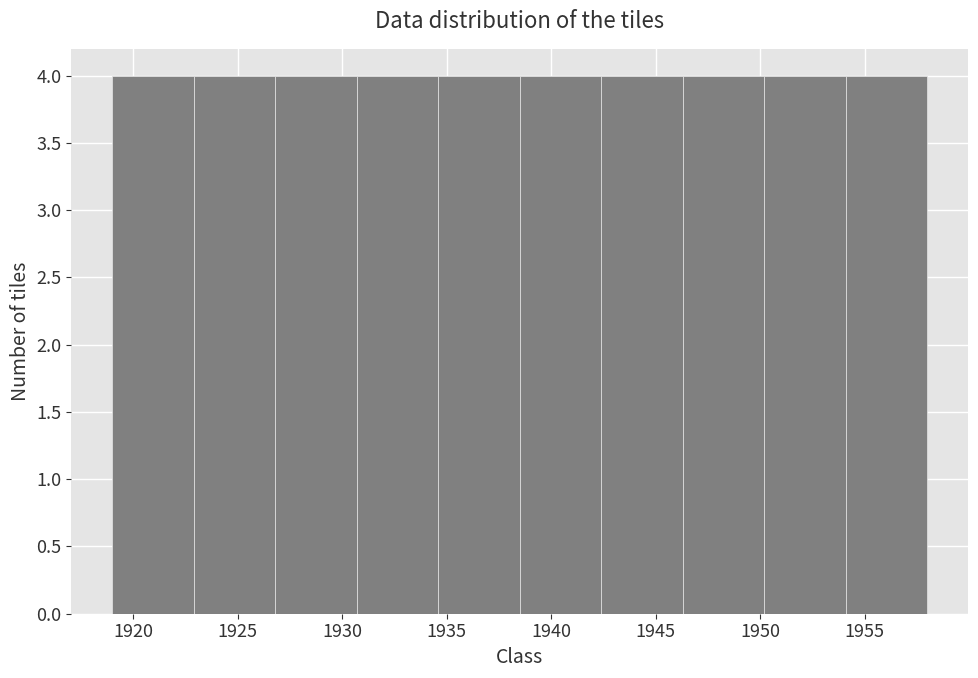

How tall is the bar that spans 1950.2 to 1954.1 on the x-axis? Neither the bar edges nor the heights are printed on the chart, so give them approximately, as read against the axes.

4